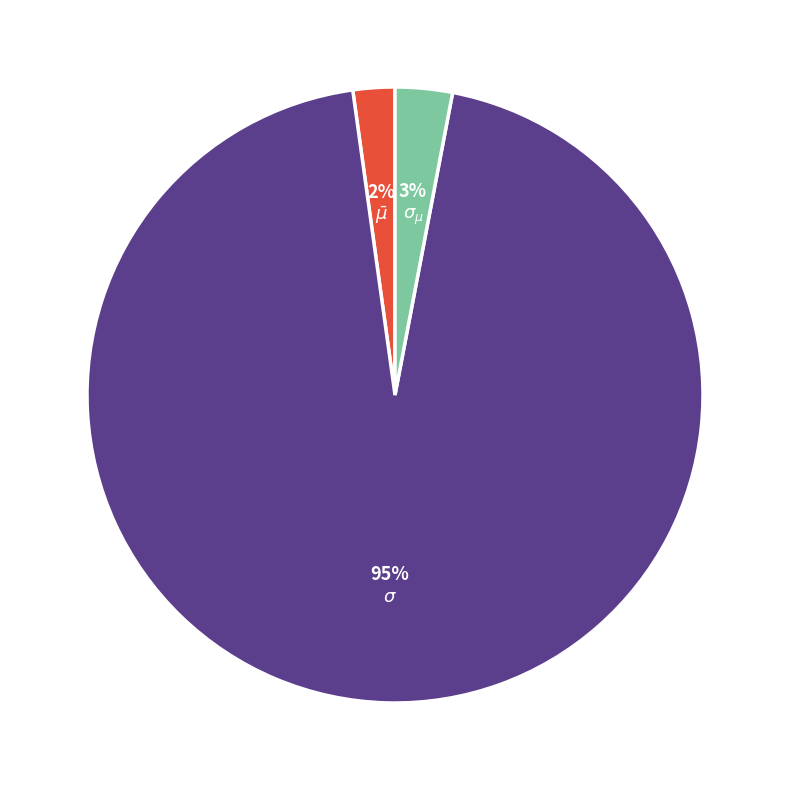

Does any single category account for the majority?

Yes